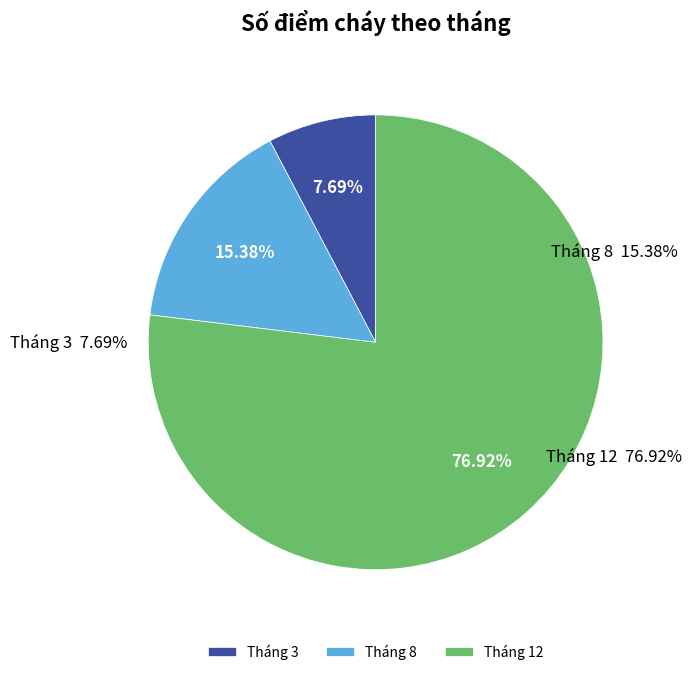

Rank the categories by value from lowest to highest.

Tháng 3, Tháng 8, Tháng 12